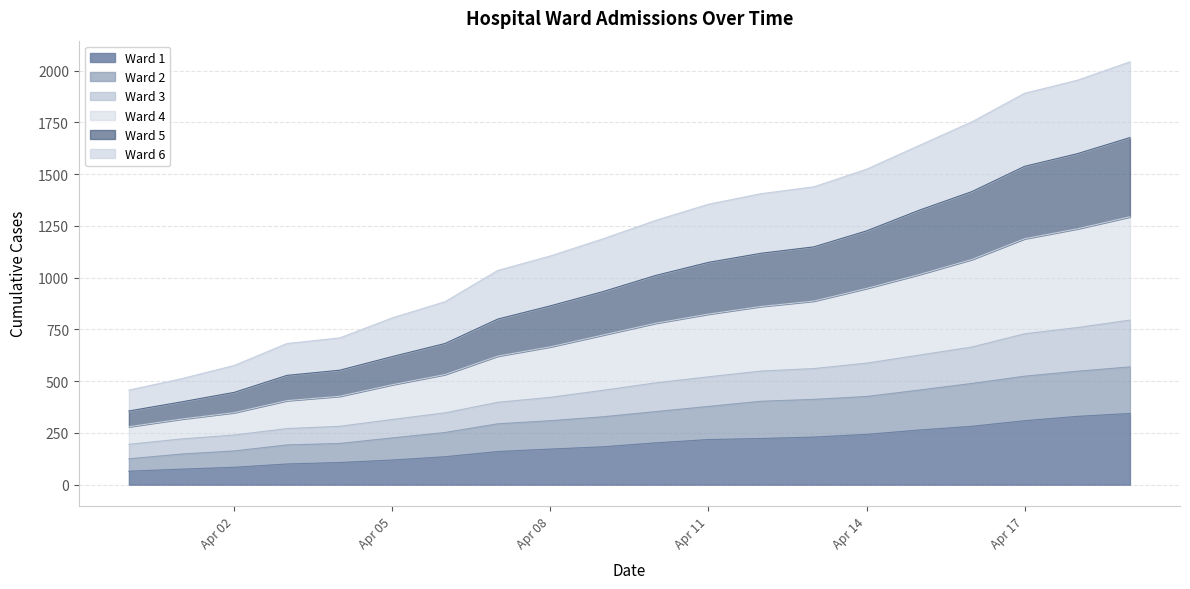

Rank the categories by Ward 6 value from lowest to highest.

2020-03-31, 2020-04-01, 2020-04-02, 2020-04-03, 2020-04-04, 2020-04-05, 2020-04-06, 2020-04-07, 2020-04-08, 2020-04-09, 2020-04-10, 2020-04-11, 2020-04-12, 2020-04-13, 2020-04-14, 2020-04-15, 2020-04-16, 2020-04-17, 2020-04-18, 2020-04-19